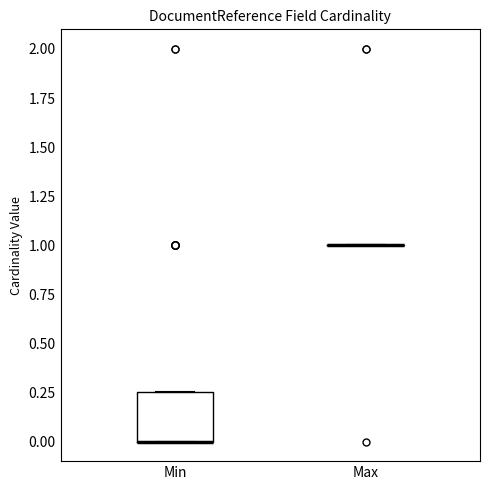

Which box is the tallest, from its lower edge to its upper edge?

Min